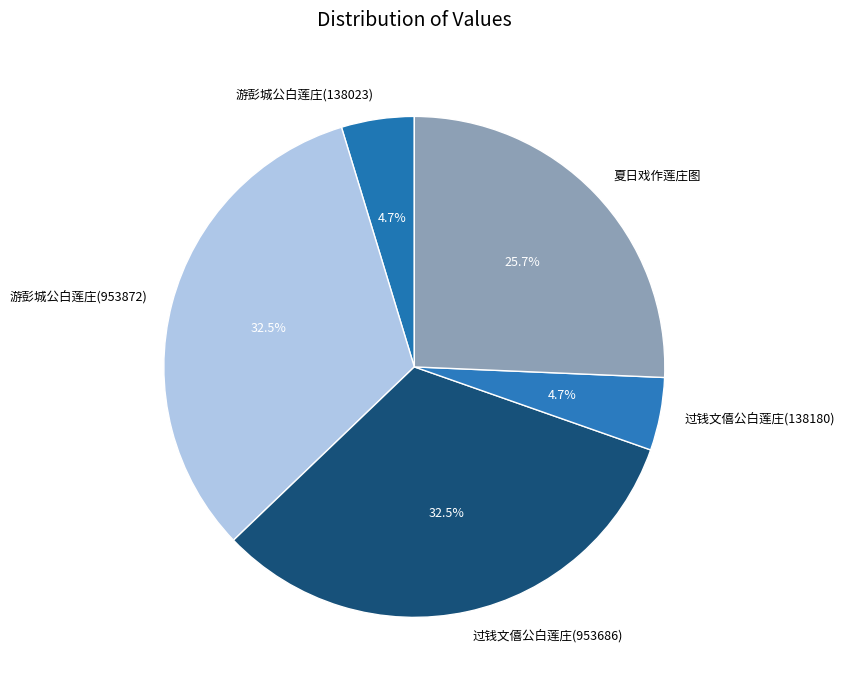

What percentage do 过钱文僖公白莲庄(138180) and 游彭城公白莲庄(138023) together represent?

9.4%